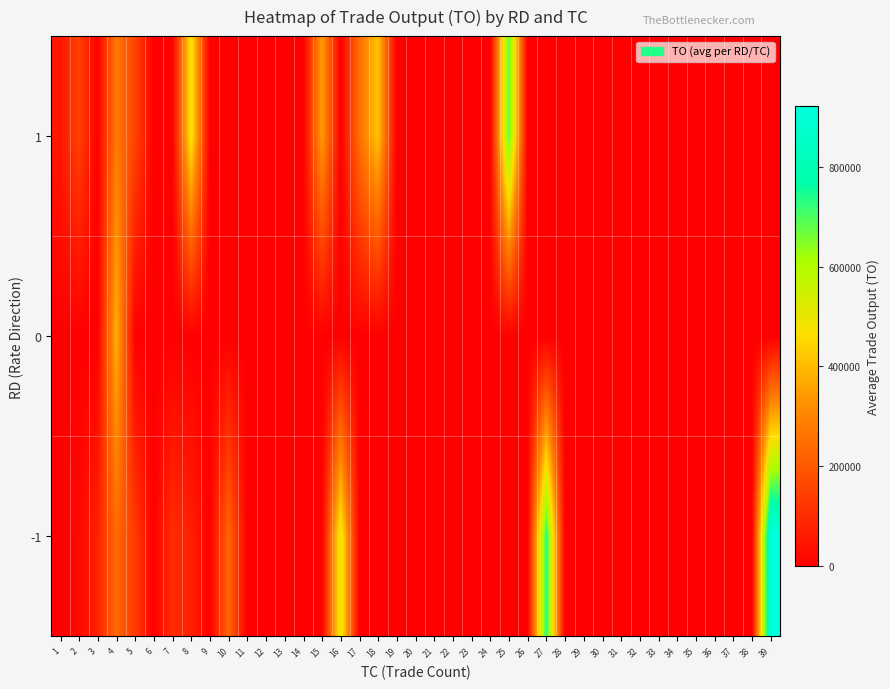

At which category does the chart reach its minimum across all series?

6